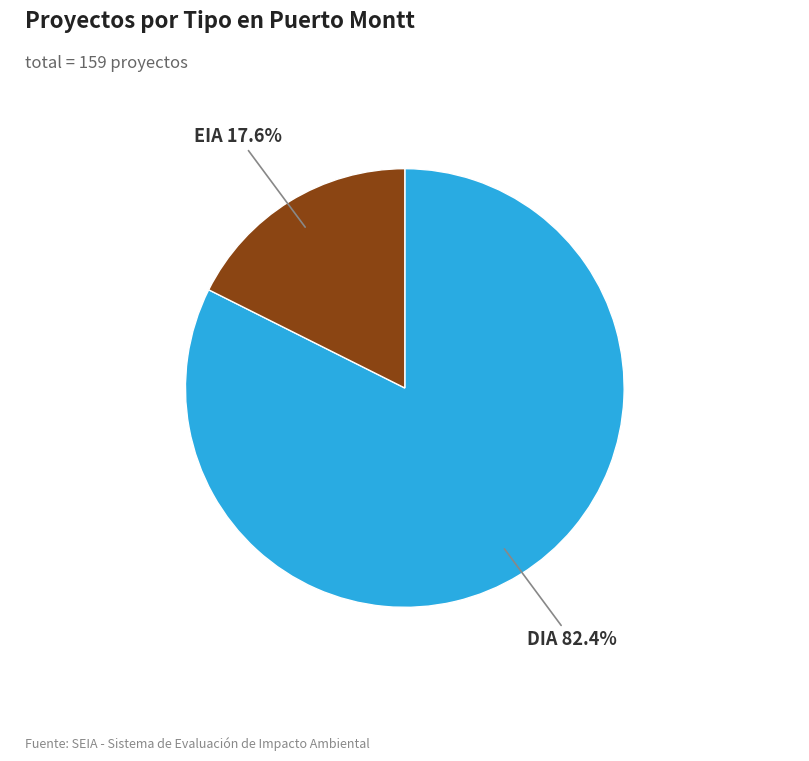

Does any single category account for the majority?

Yes